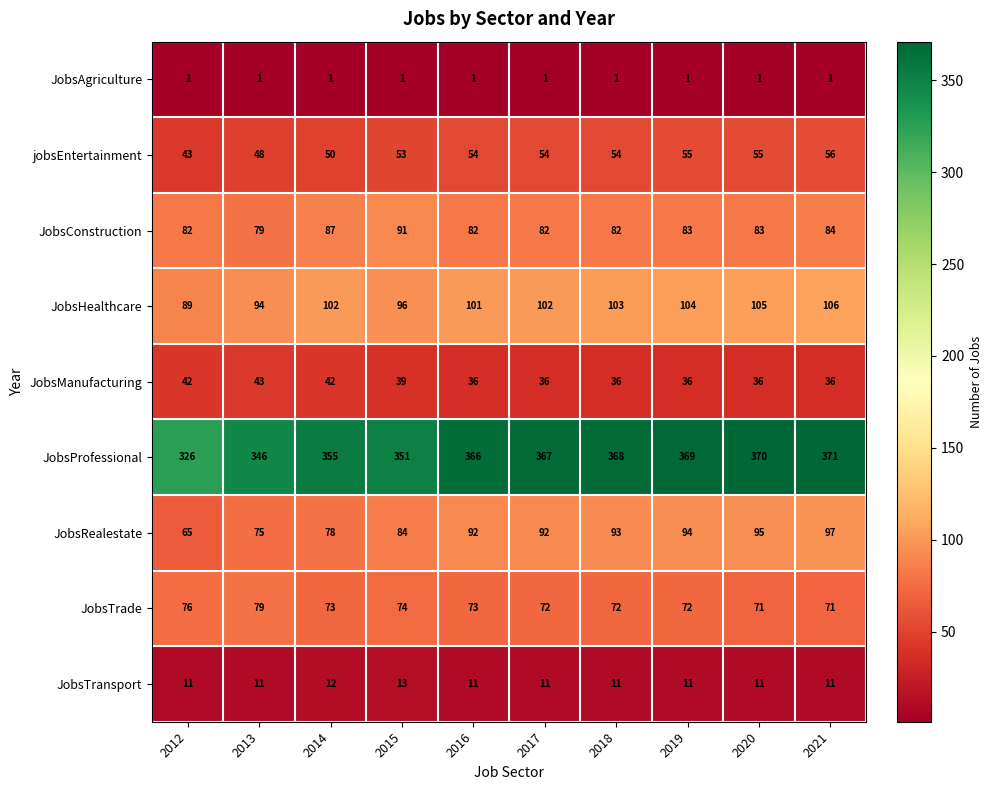

True or false: jobsEntertainment has a value of 21 at 2020.

False